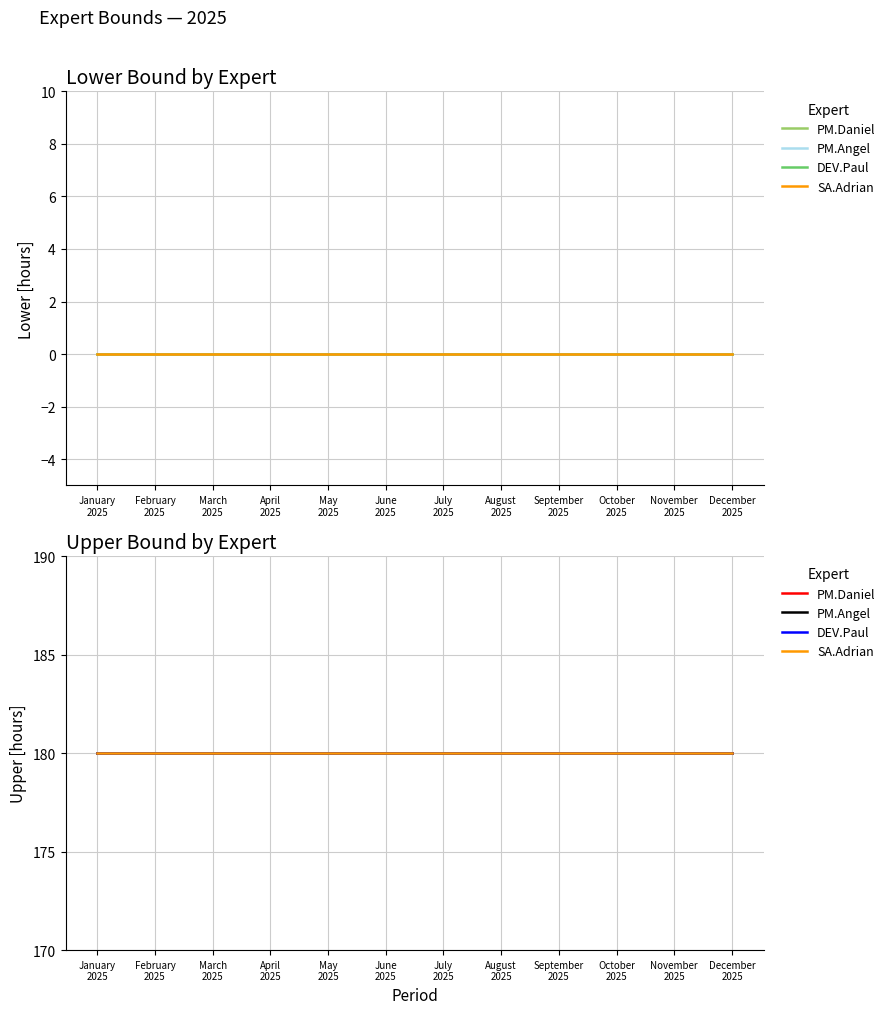

Which category has the lowest value in the Lower series?

January.2025